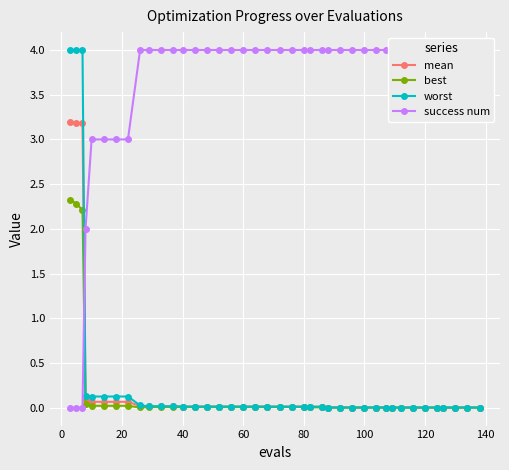

What is the highest value of the mean series?

3.2